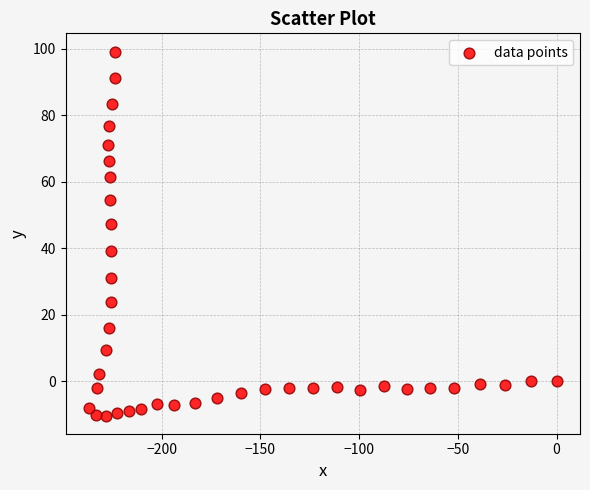

What is the range of Y values (max minus min)?

109.5